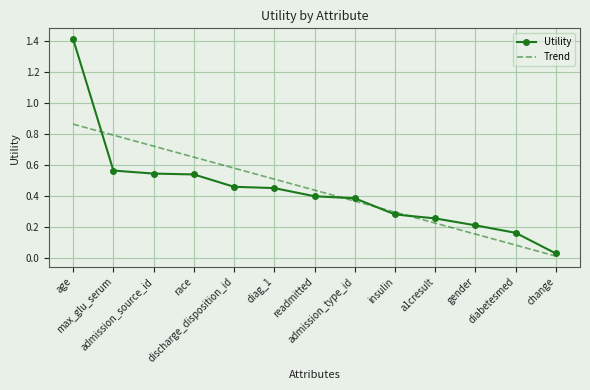

At which label does Trend reach its minimum?

change